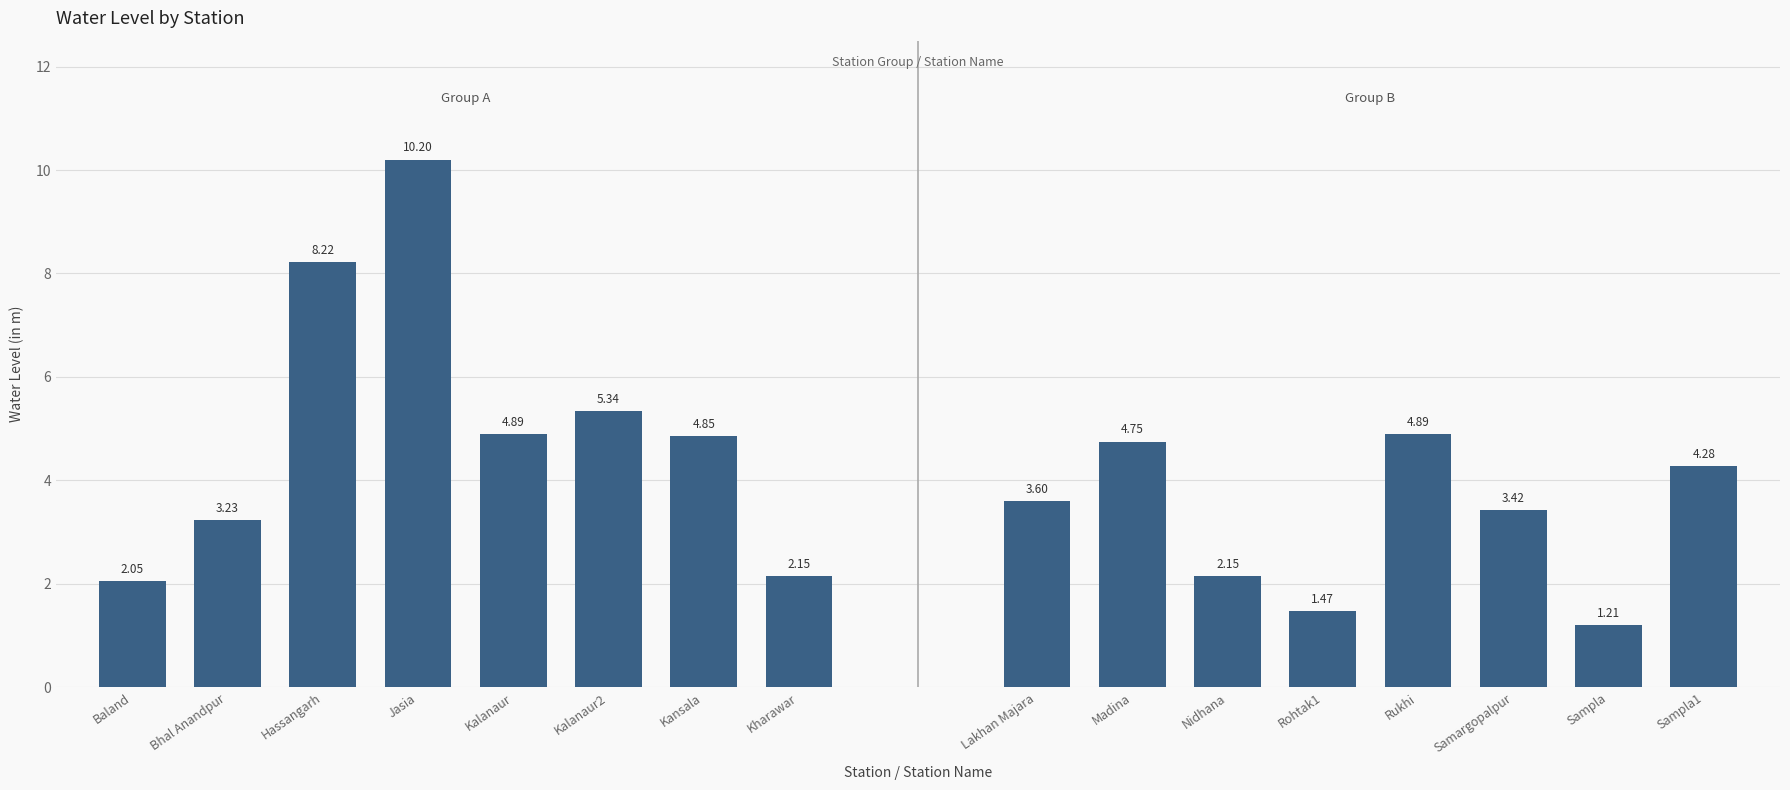

What is the minimum value shown in the chart?

1.2